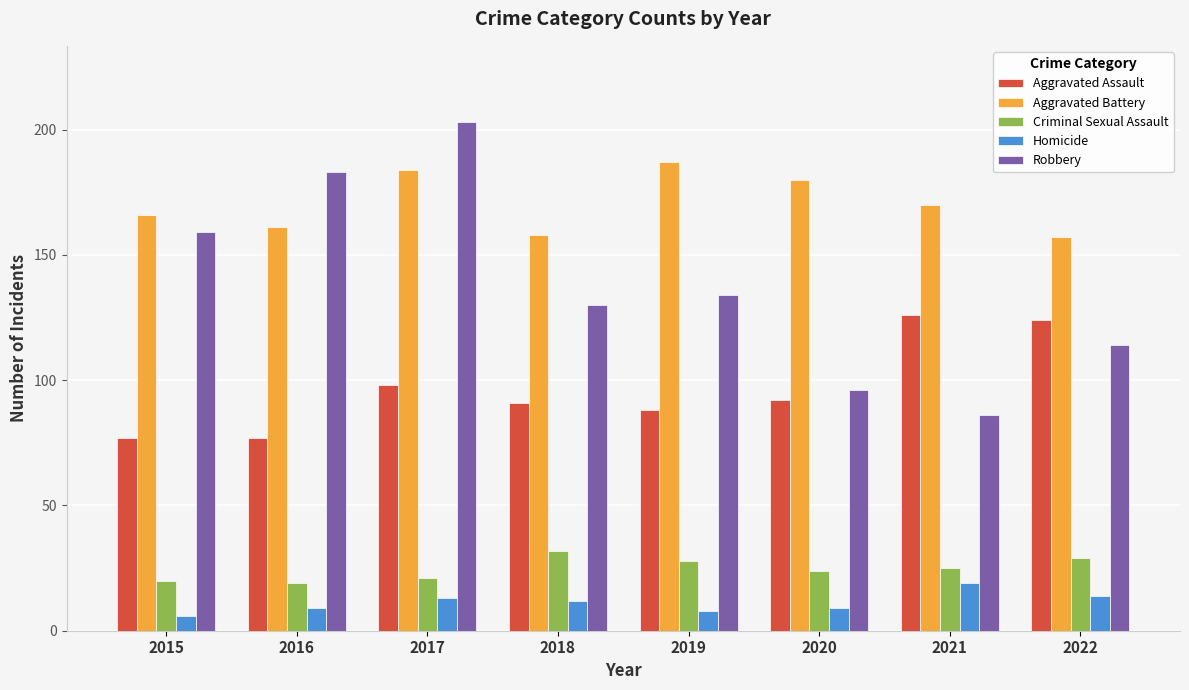

What are all the series names shown in the legend?

Aggravated Assault, Aggravated Battery, Criminal Sexual Assault, Homicide, Robbery